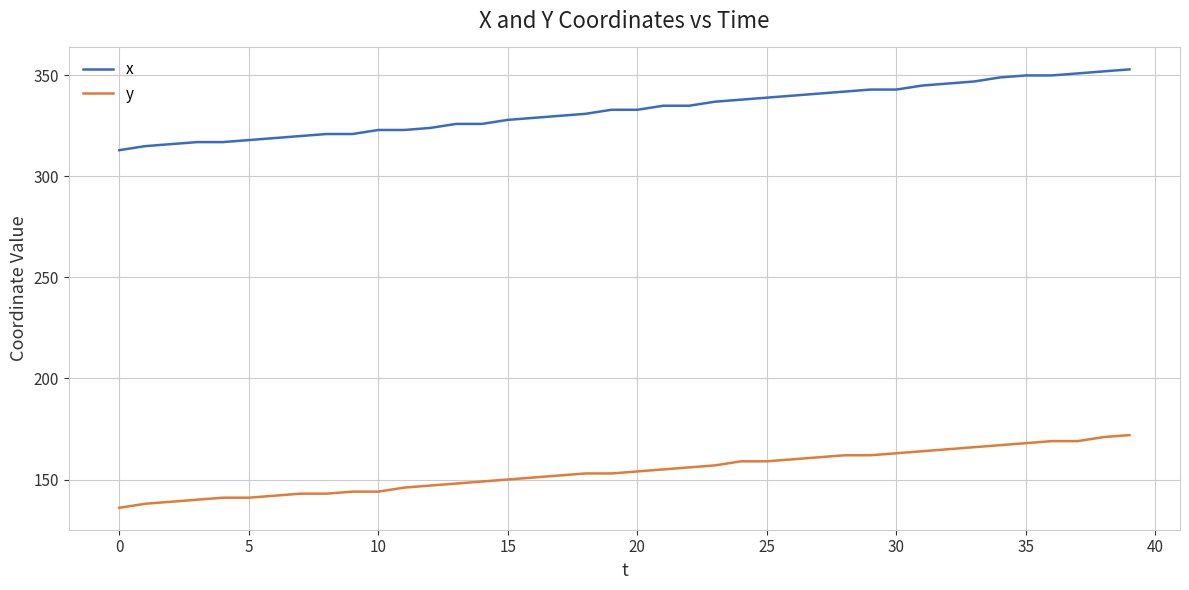

List the series in order of their peak value, lowest first.

y, x